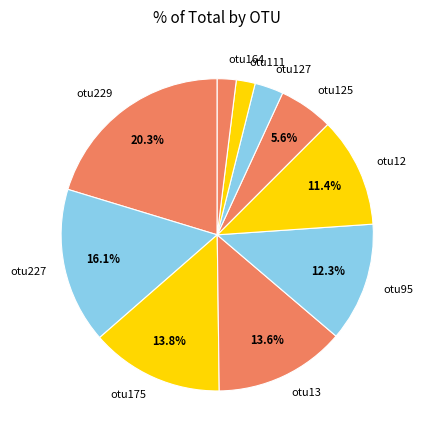

Between otu111 and otu95, which is larger?

otu95